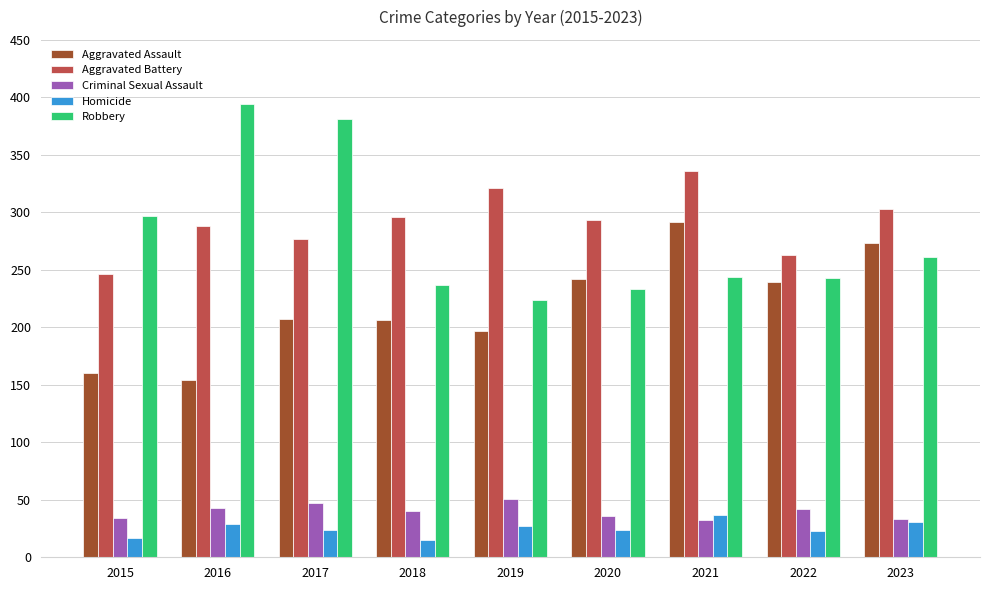

How many groups of bars are there?

9